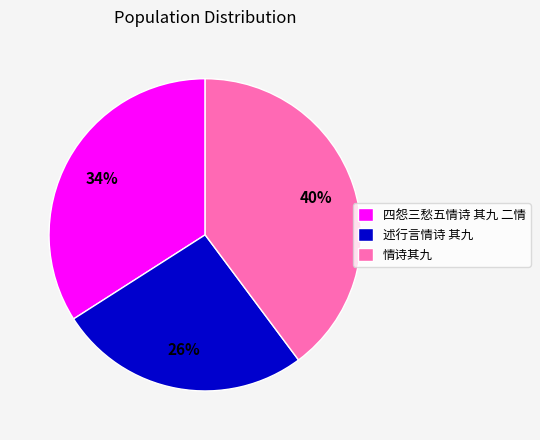

Which category has the smallest portion of the pie?

述行言情诗 其九